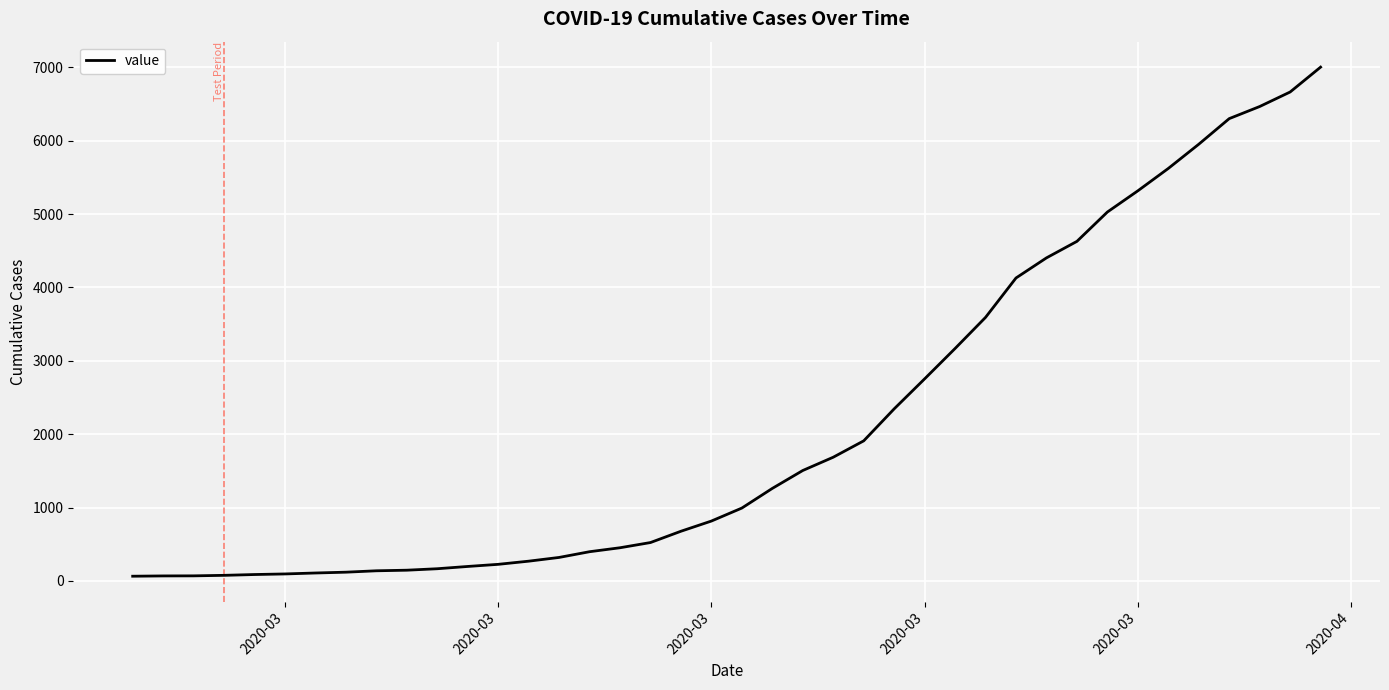

What is the greatest value displayed?

7003